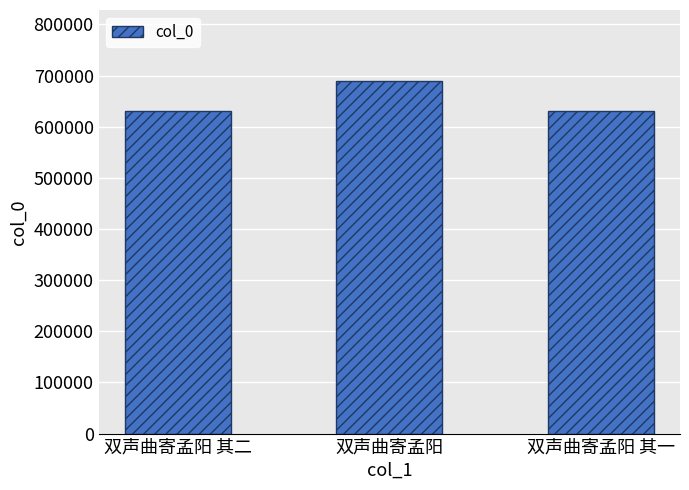

What is the label of the 1st bar from the left?

双声曲寄孟阳 其二